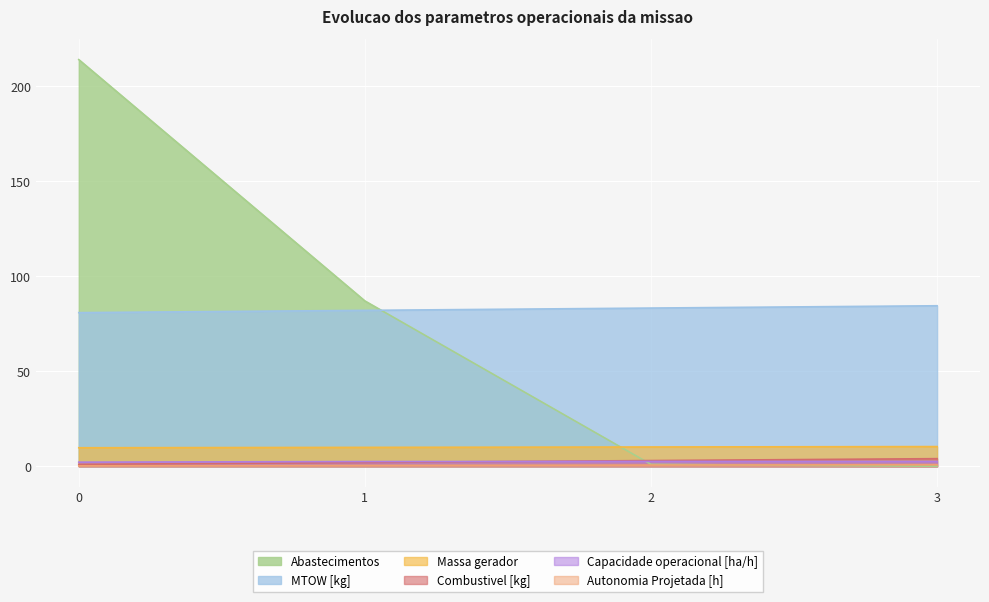

Which series has the largest range (max minus min)?

Abastecimentos